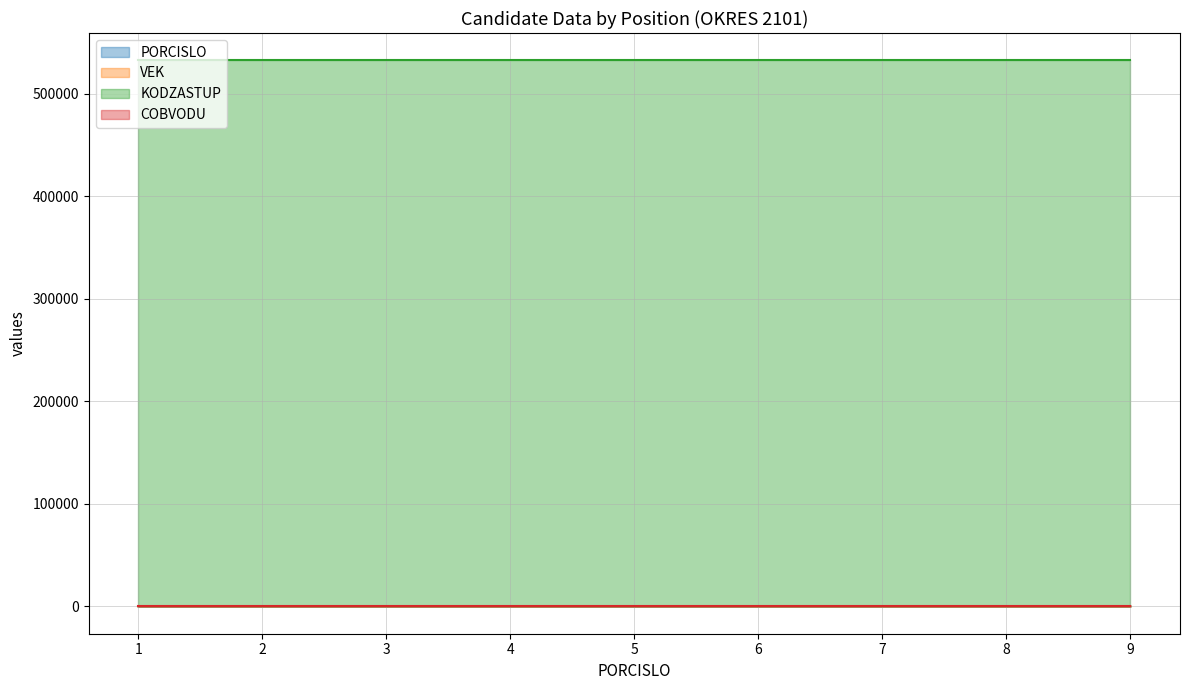

True or false: VEK and PORCISLO cross at least once.

False